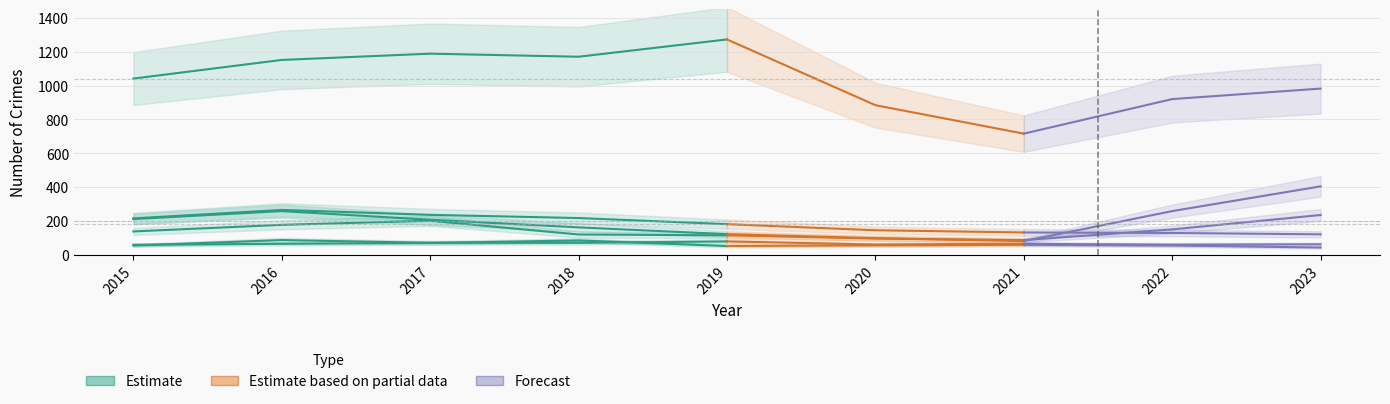

What is the sum of all Aggravated Assault values?

620